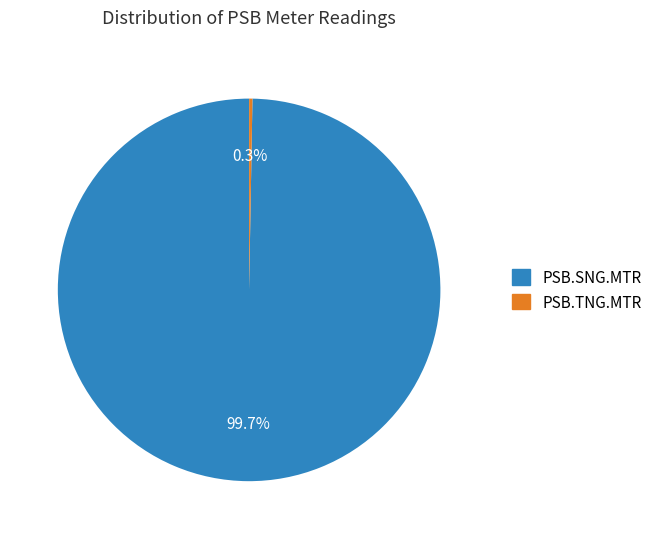

To the nearest percent, what is the average slice percentage?

50%